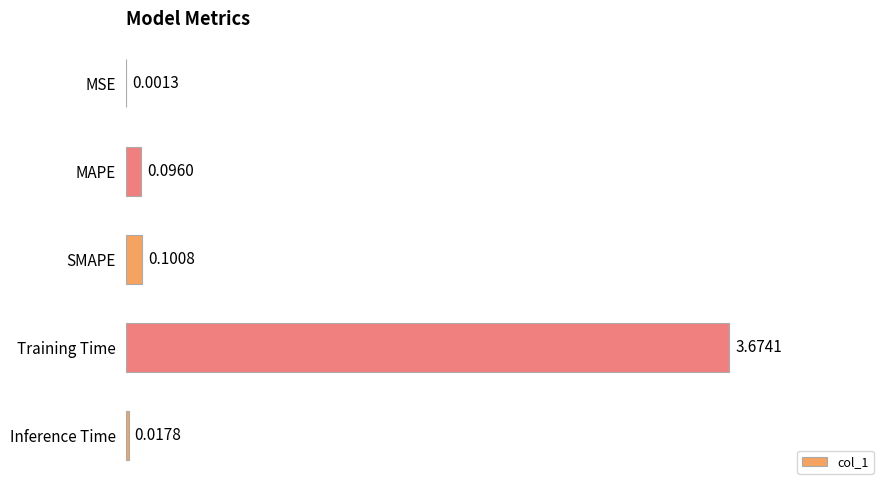

Between MSE and Inference Time, which is larger?

Inference Time